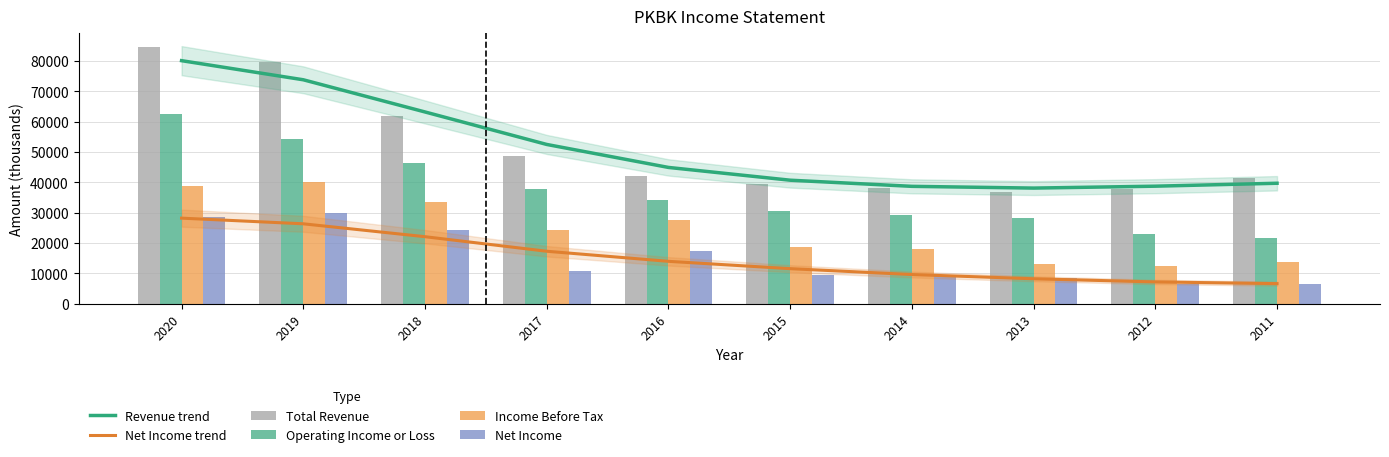

Are the bars horizontal?

No